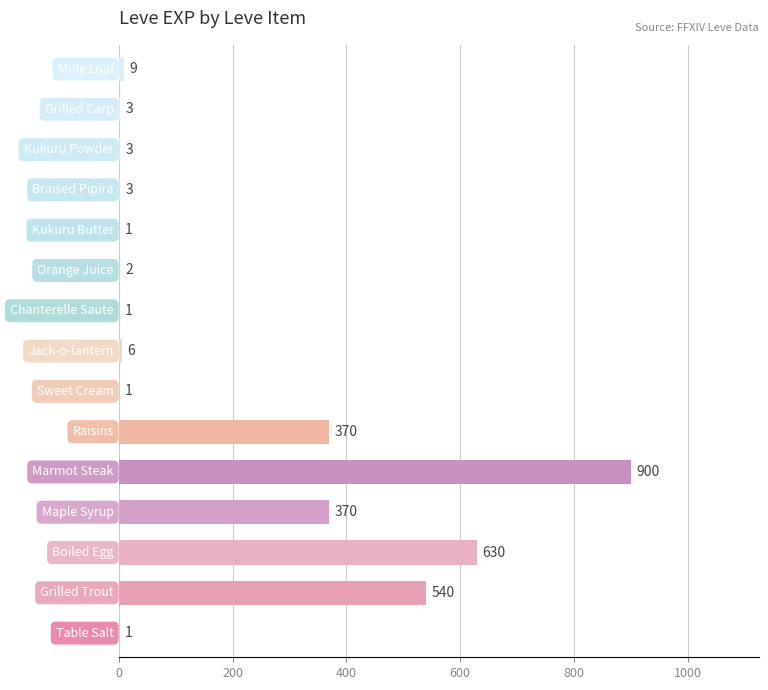

How many series are shown in this chart?

1